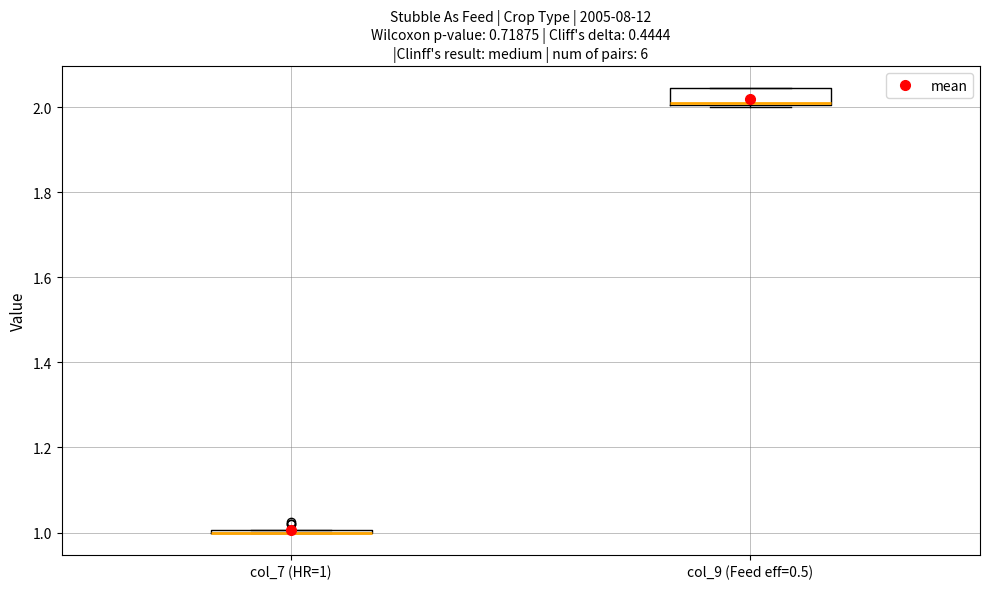

Which box is the tallest, from its lower edge to its upper edge?

col_9 (Feed eff=0.5)